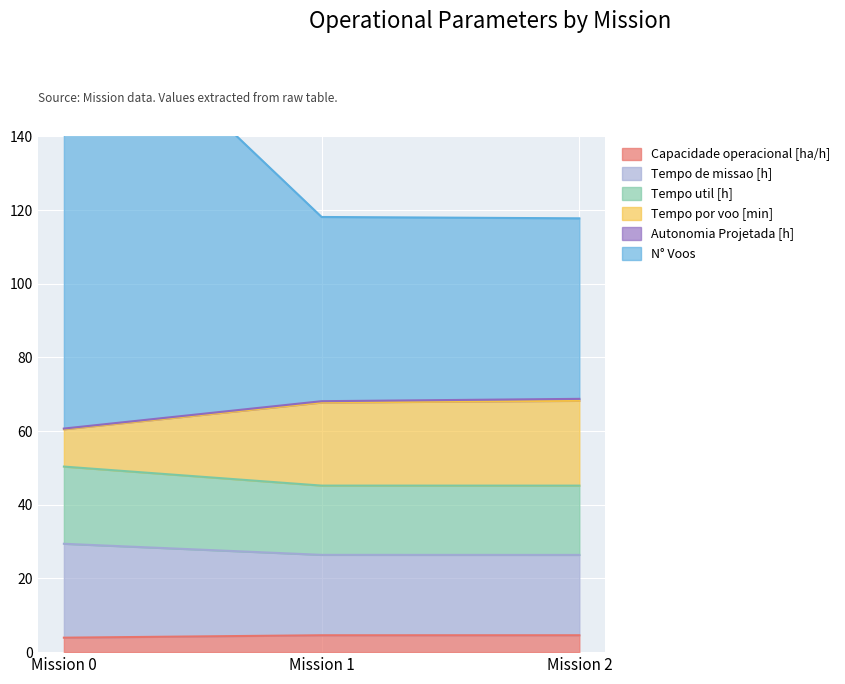

What is the maximum value for Capacidade operacional [ha/h]?

4.6